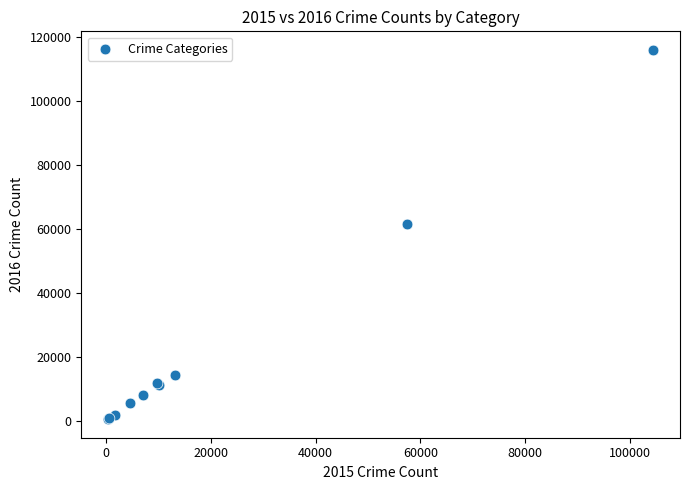

What Y value in the scatter plot is closest to 58294?

61619